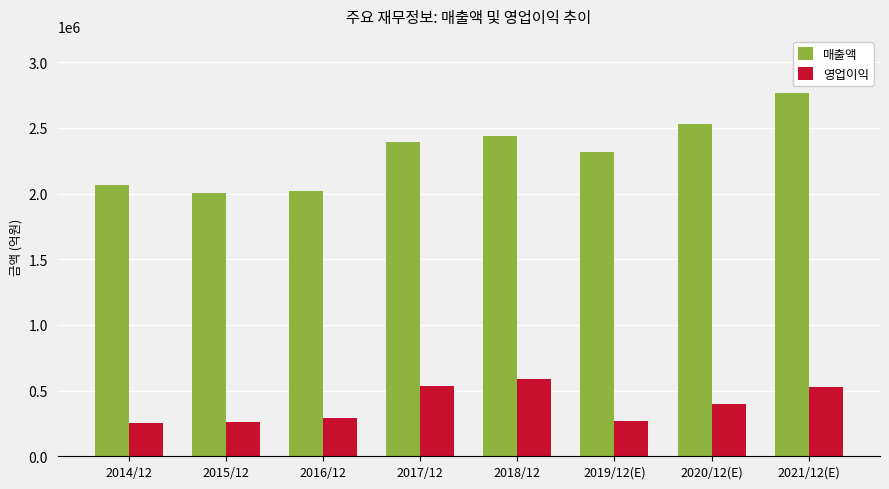

What is the difference between the maximum and minimum values in the 영업이익 series?

338616